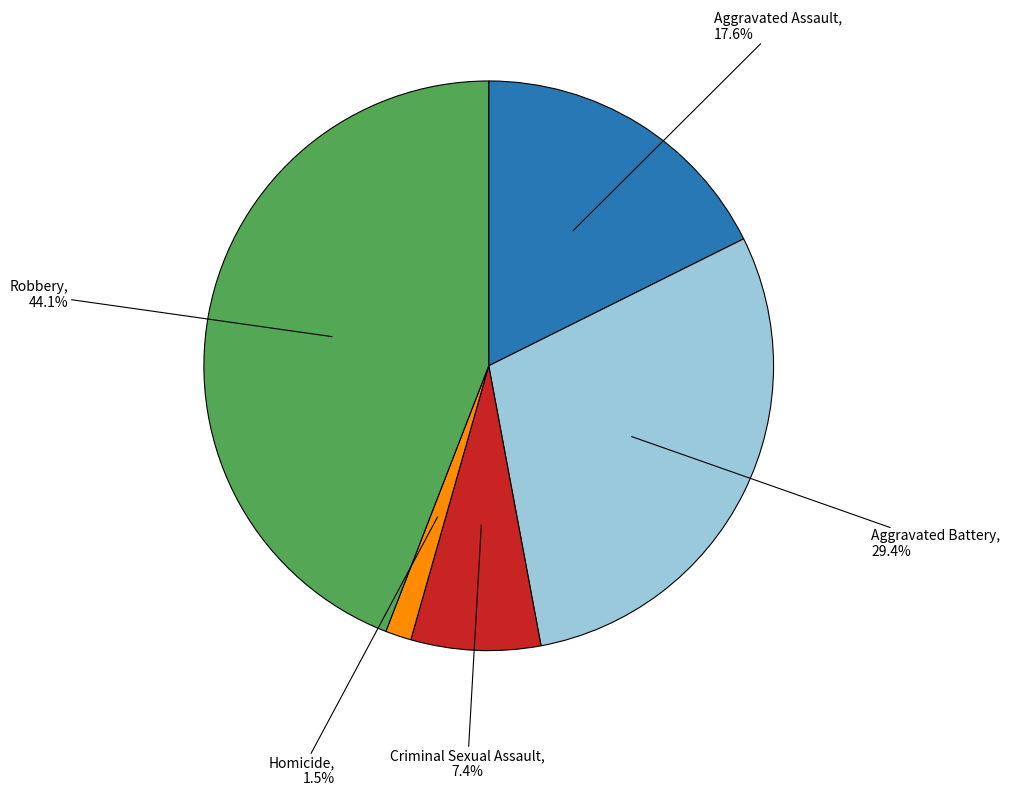

Is there a majority slice in this chart?

No